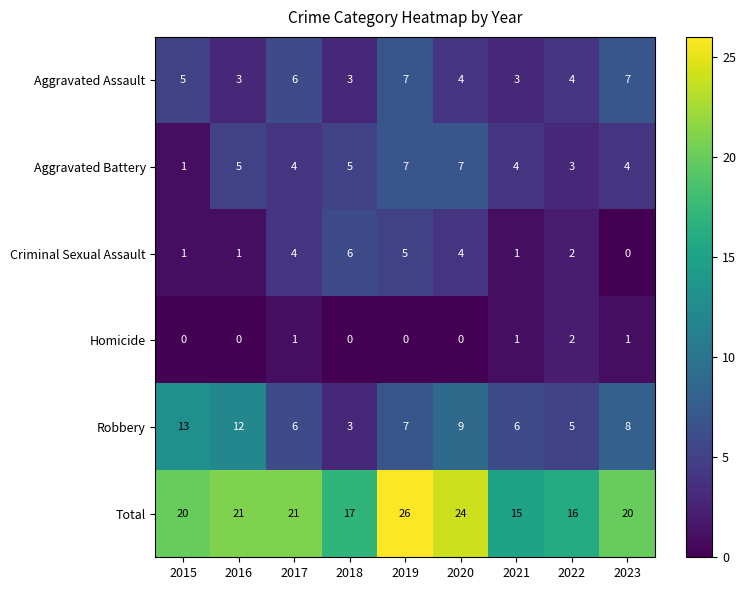

What is the average value of the Criminal Sexual Assault series?

3